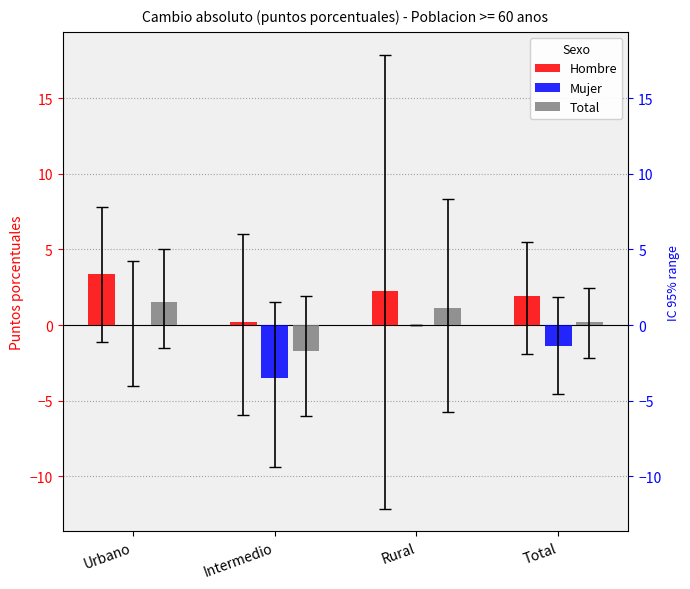

Reading right to left, list all the values displayed in this chart.

Hombre: 1.9	2.3	0.2	3.4
Mujer: -1.4	0.0	-3.5	0.0
Total: 0.2	1.1	-1.7	1.5